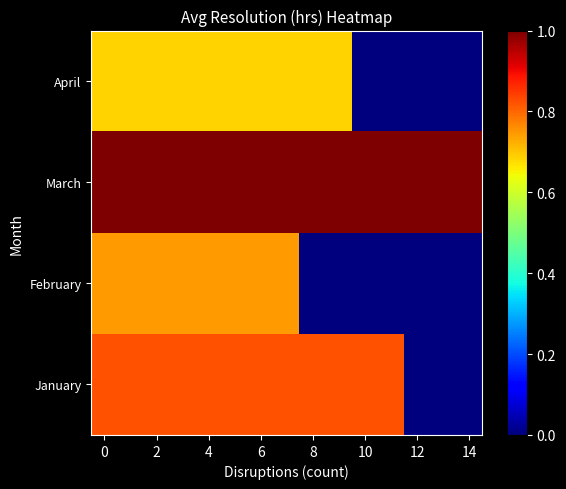

Reading left to right, list all the values displayed in this chart.

January: 0.8	0.8	0.8	0.8	0.8	0.8	0.8	0.8	0.8	0.8	0.8	0.8	0.0	0.0	0.0
February: 0.7	0.7	0.7	0.7	0.7	0.7	0.7	0.7	0.0	0.0	0.0	0.0	0.0	0.0	0.0
March: 1.0	1.0	1.0	1.0	1.0	1.0	1.0	1.0	1.0	1.0	1.0	1.0	1.0	1.0	1.0
April: 0.7	0.7	0.7	0.7	0.7	0.7	0.7	0.7	0.7	0.7	0.0	0.0	0.0	0.0	0.0